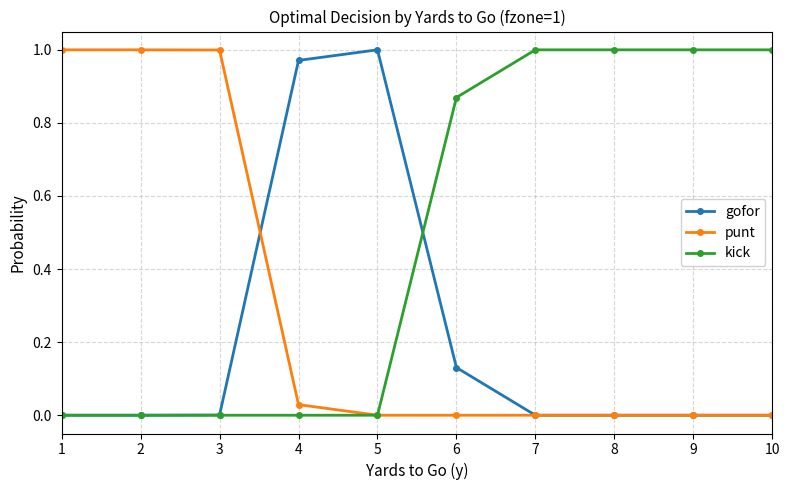

List the series in order of their overall mean, highest first.

kick, punt, gofor